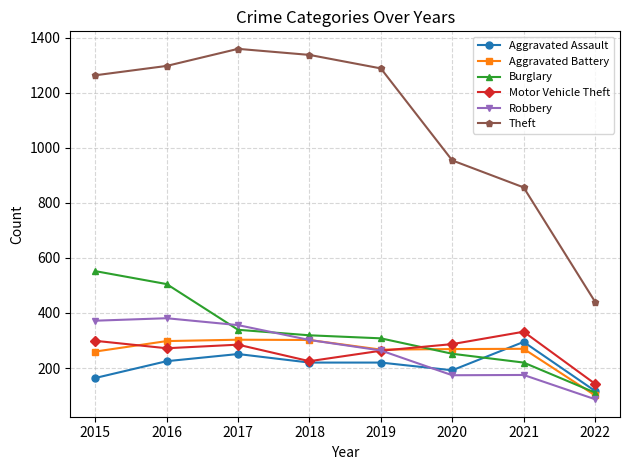

What is the minimum value shown in the chart?

87